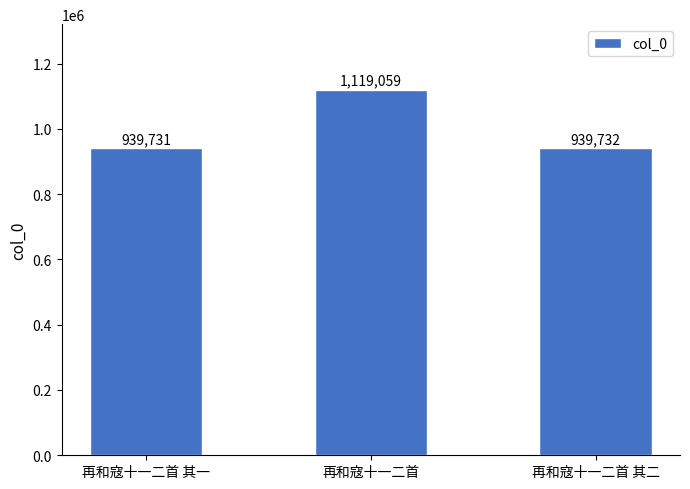

How many bars are there in total?

3